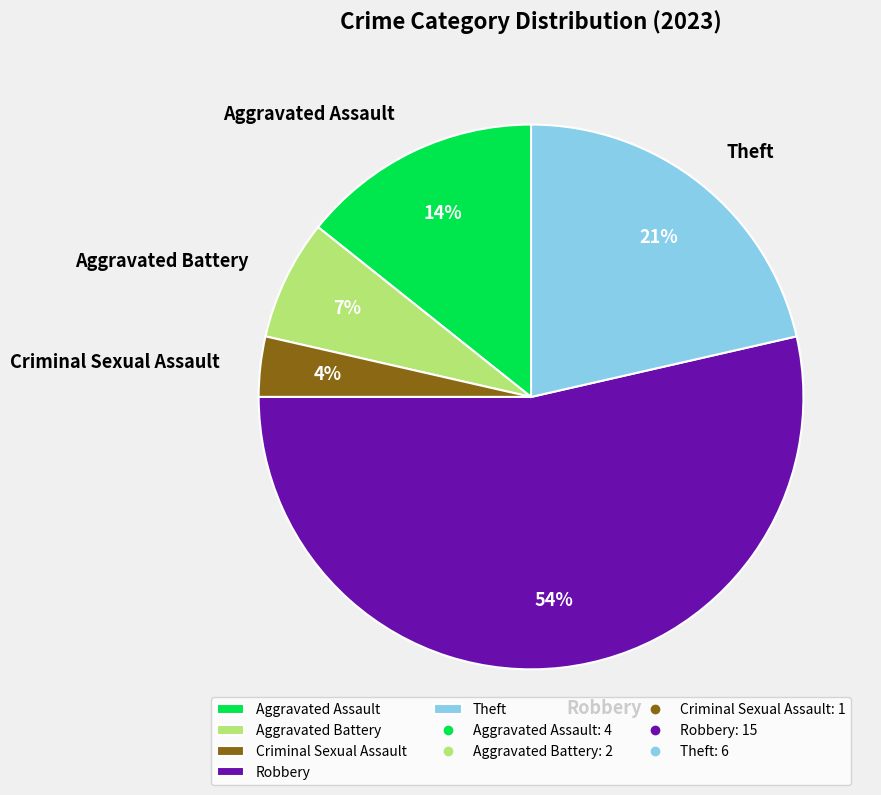

Is Aggravated Battery the majority of the pie?

No